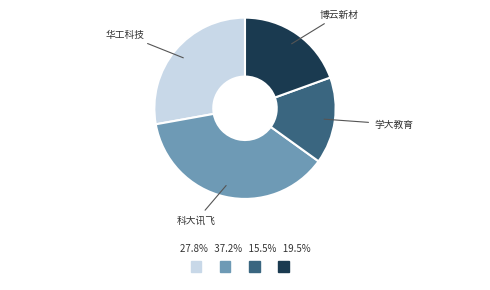

How many segments does this pie chart have?

4